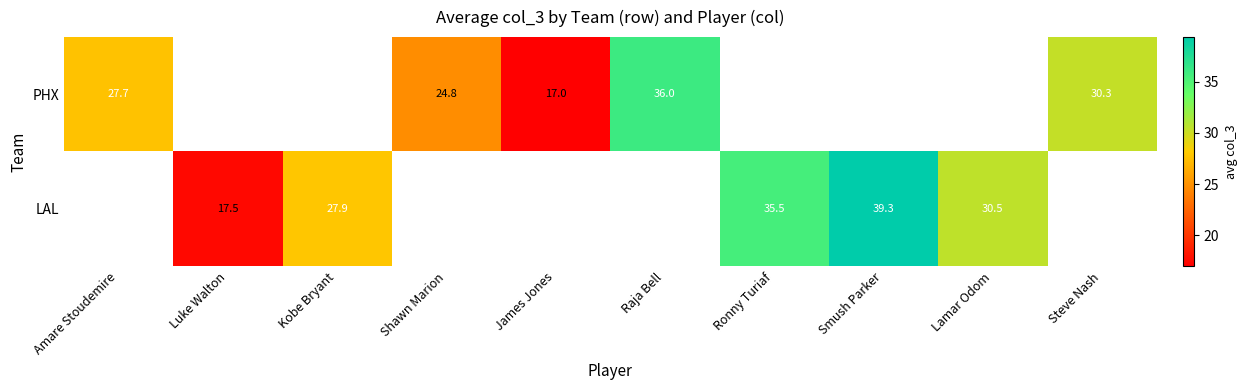

Is the value of LAL at James Jones greater than the value of PHX at Steve Nash?

No